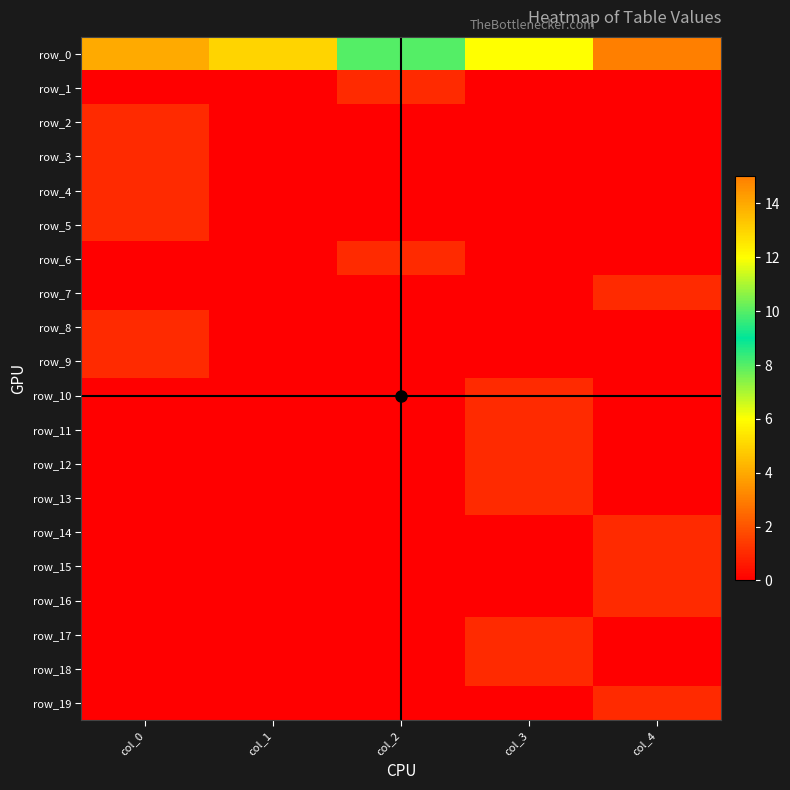

Rank the categories by row_9 value from highest to lowest.

col_0, col_1, col_2, col_3, col_4